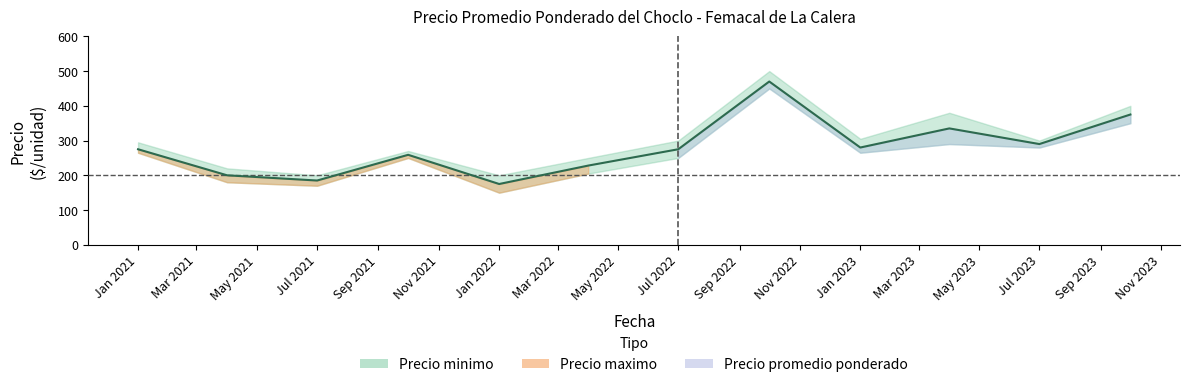

Where is the first local maximum for Precio promedio ponderado?

2021-10